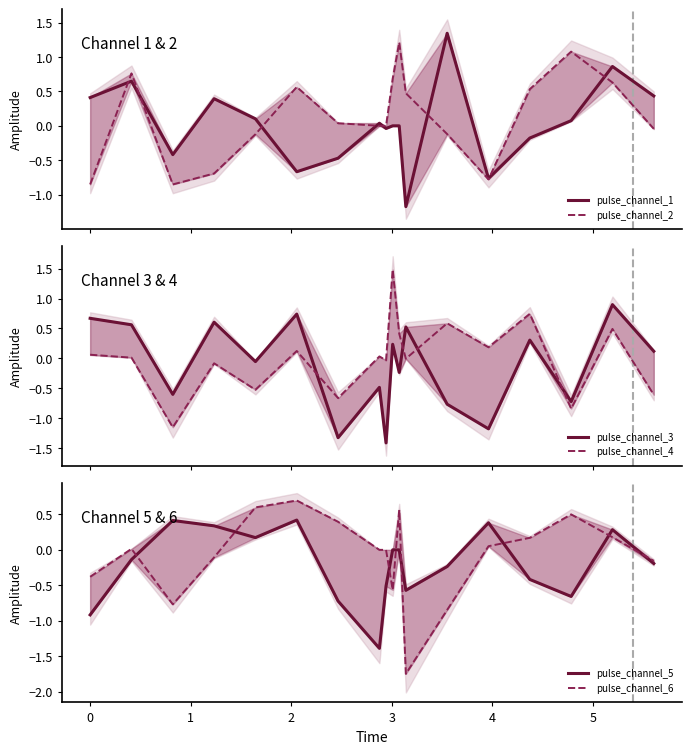

At how many categories does at least one series exceed 0?

18